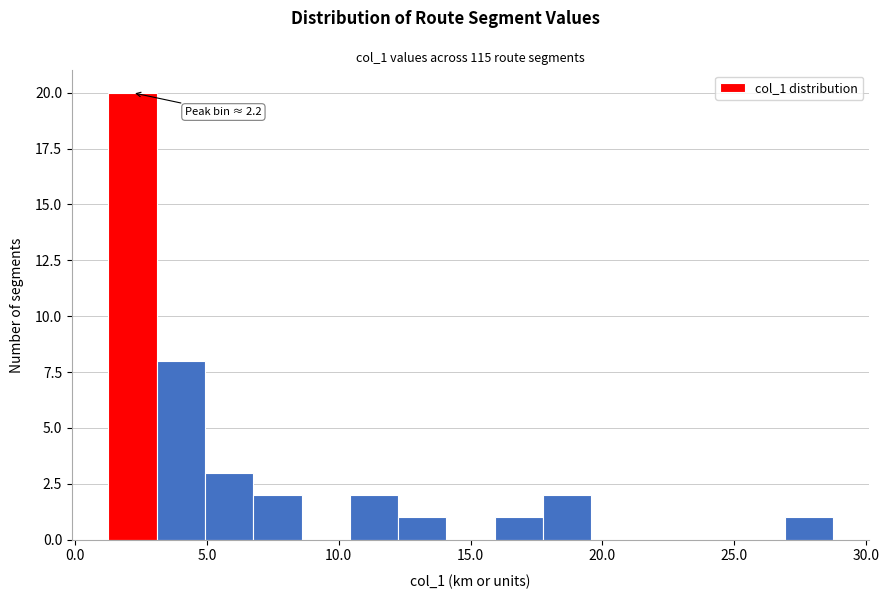

Read against the x-axis, roughly where is the centre of the tallest bar?

2.0